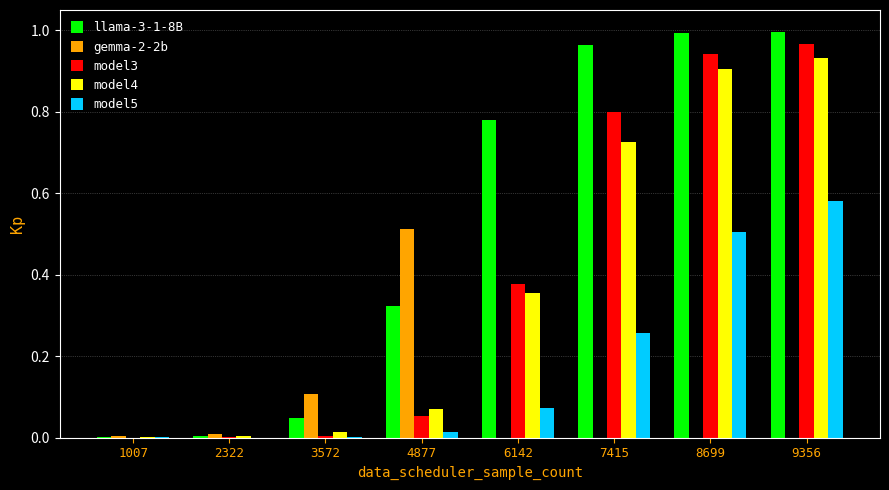

Which series has the largest total across all categories?

llama-3-1-8B